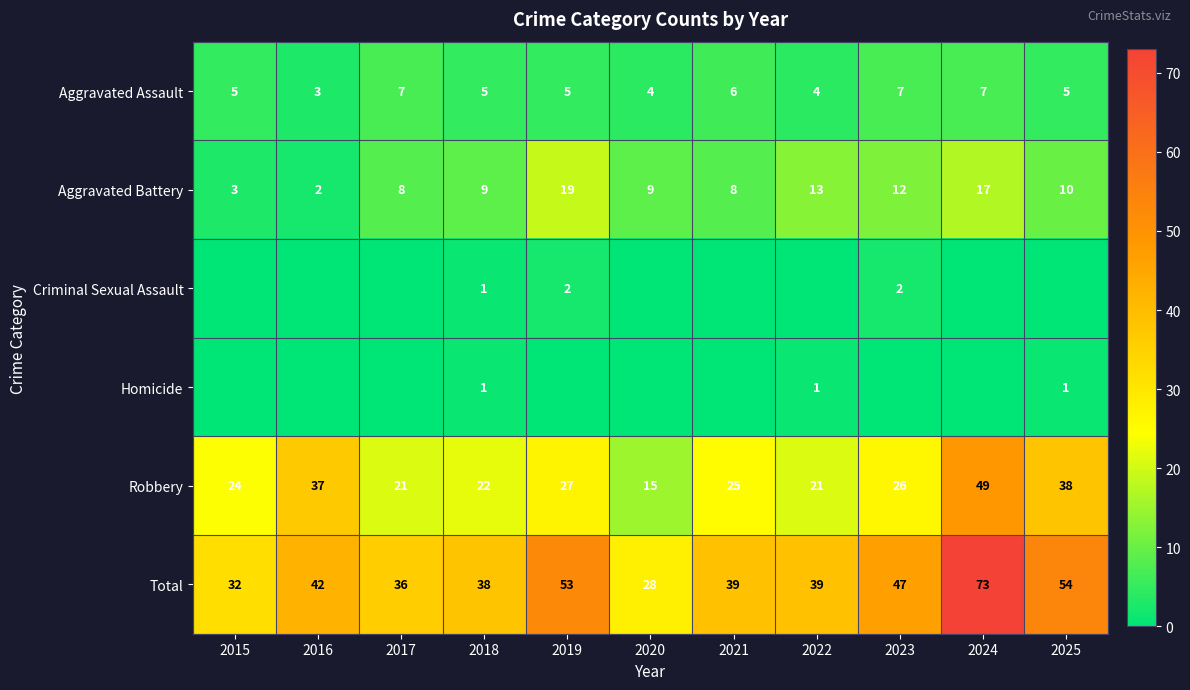

Which category has the lowest value in the Aggravated Battery series?

2016